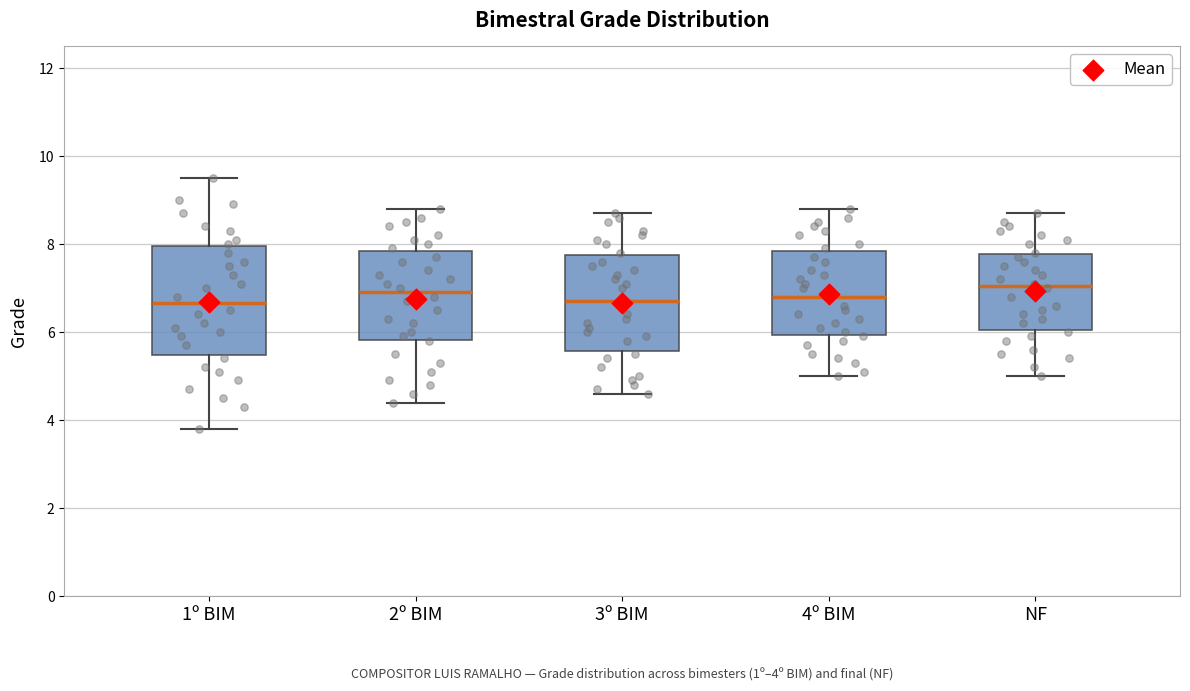

Comparing the boxes themselves (not the whiskers), which one is the tallest?

1º BIM